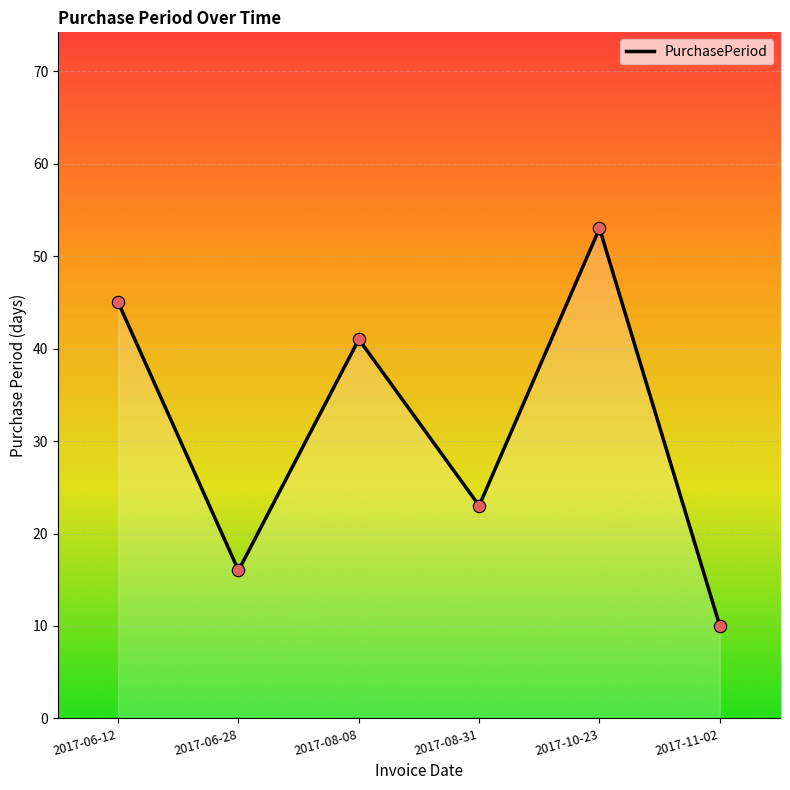

What is the change in value from 2017-10-23 to 2017-11-02?

-43